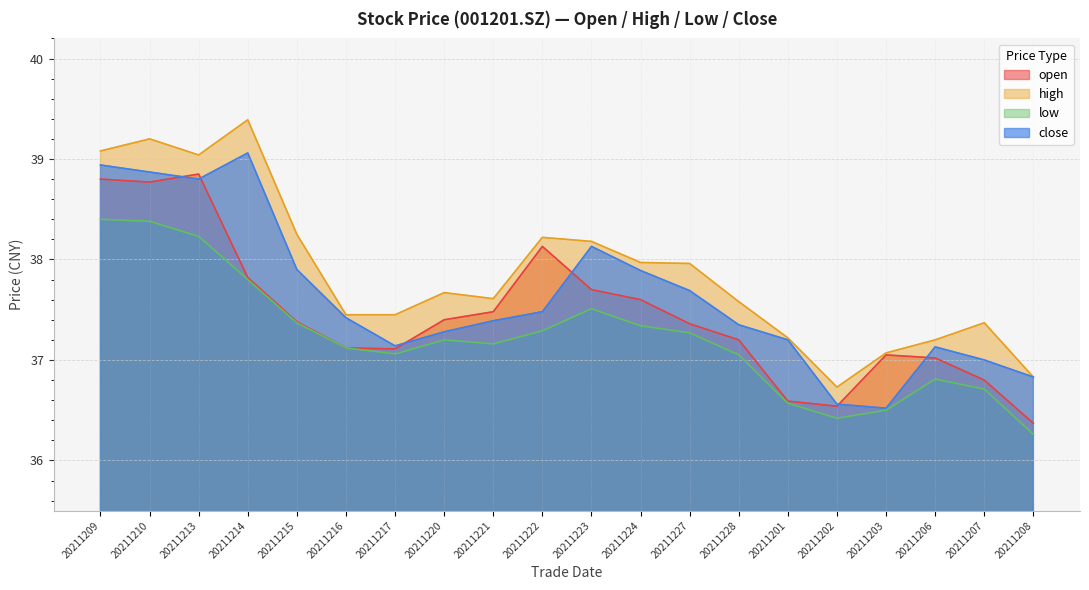

True or false: high and close intersect in this chart.

False